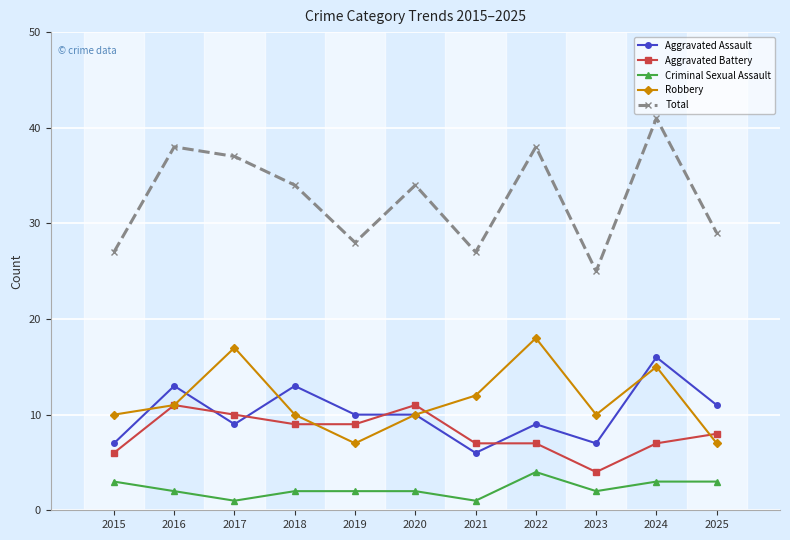

List the series in order of their peak value, lowest first.

Criminal Sexual Assault, Aggravated Battery, Aggravated Assault, Robbery, Total